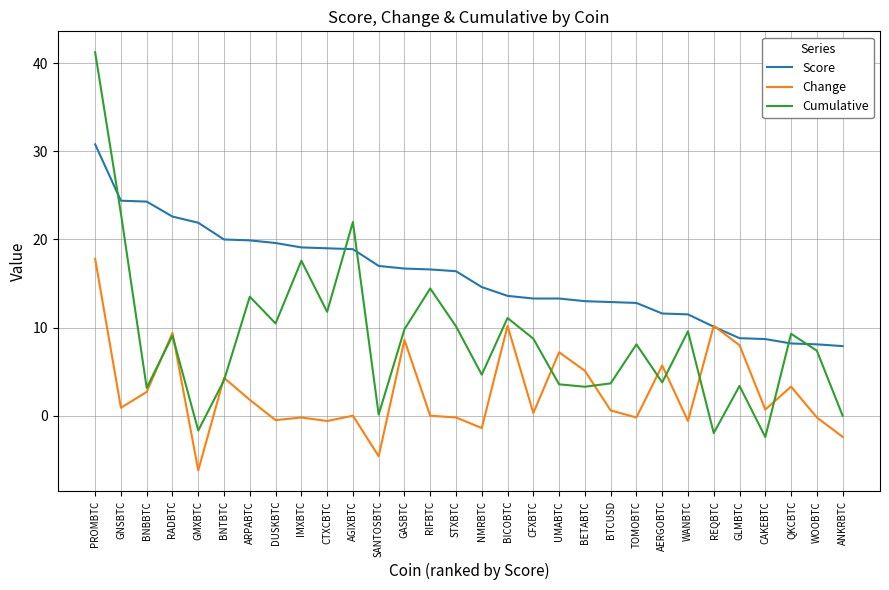

After their last crossing, which series has the higher values: Cumulative or Score?

Score